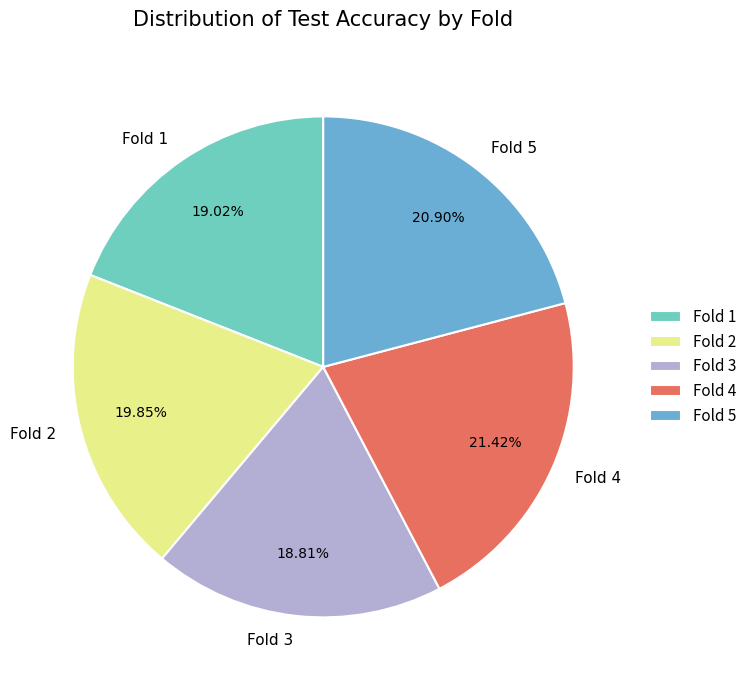

Which category has the biggest portion of the pie?

Fold 4